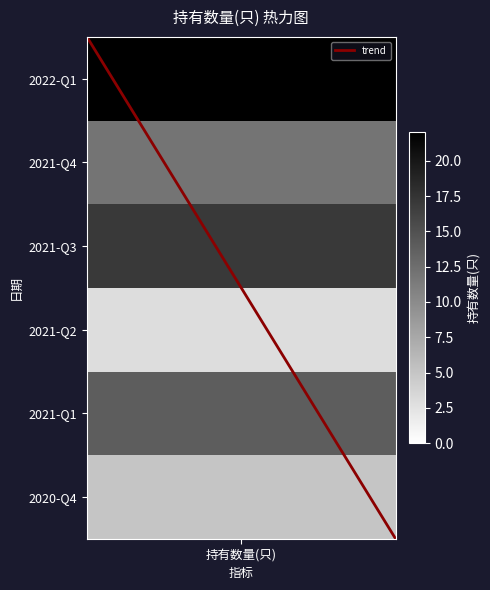

The chart shows a value of 9.0 at 1. True or false?

False